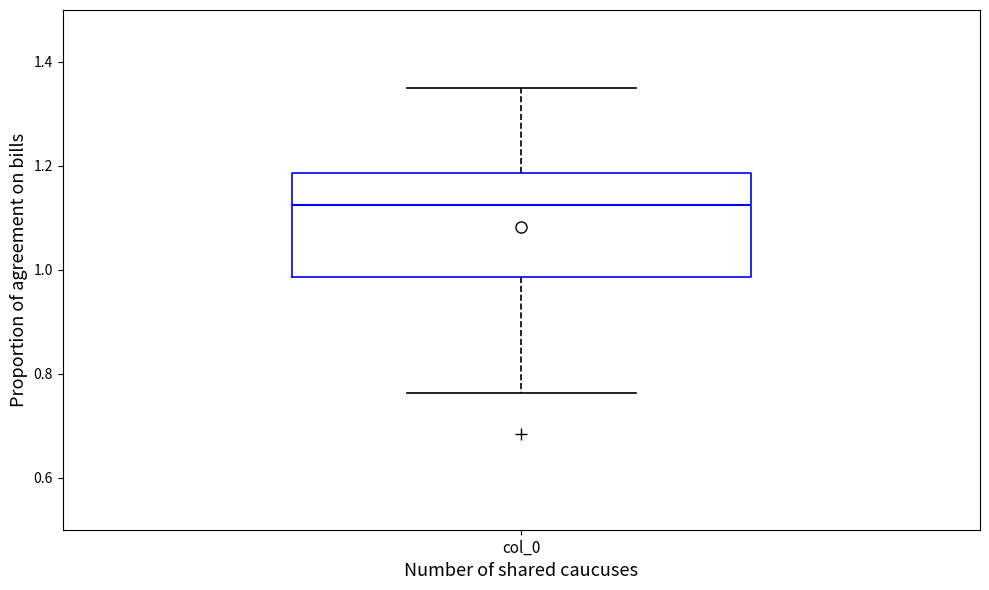

Transcribe this box plot: give where the median line is, the range the box spans, and where the two whiskers end, as read against the y-axis. The values are not printed on the chart, so give them approximately, as read against the axis.

median 1.12, box 0.98 to 1.18, whiskers 0.76 to 1.34